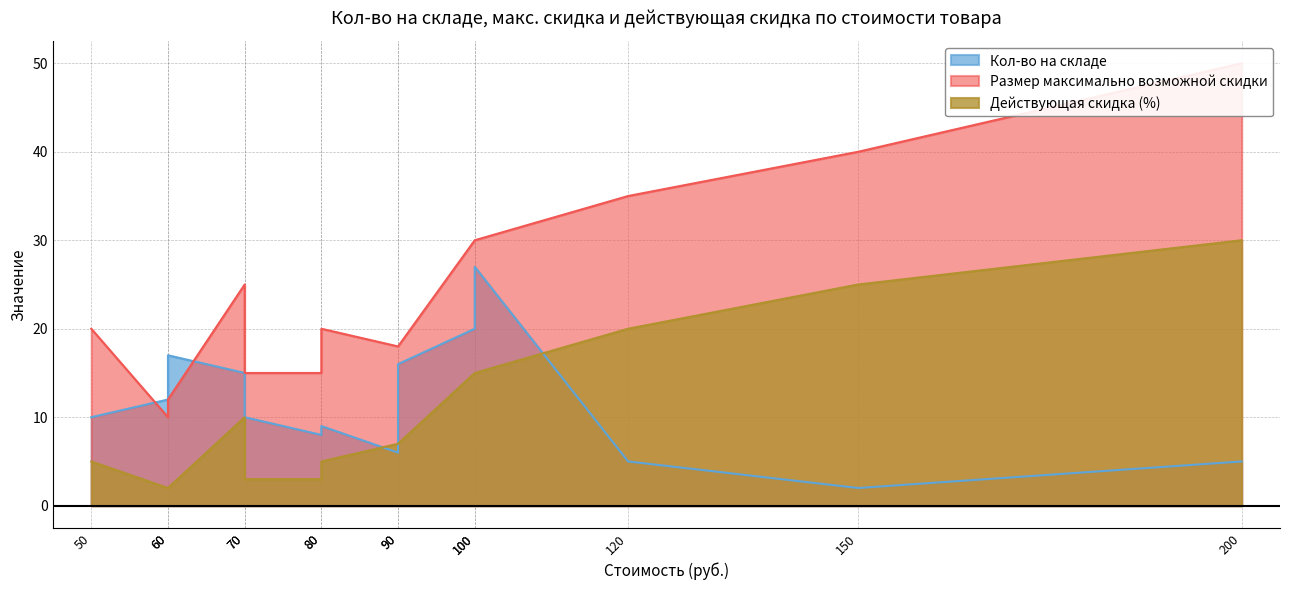

Reading left to right, extract all data points from this chart.

Кол-во на складе: 50=10	60=12	60=17	70=15	70=10	80=8	80=9	90=6	90=16	100=20	100=27	120=5	150=2	200=5
Размер максимально возможной скидки: 50=20	60=10	60=12	70=25	70=15	80=15	80=20	90=18	90=18	100=30	100=30	120=35	150=40	200=50
Действующая скидка (%): 50=5	60=2	60=2	70=10	70=3	80=3	80=5	90=7	90=7	100=15	100=15	120=20	150=25	200=30